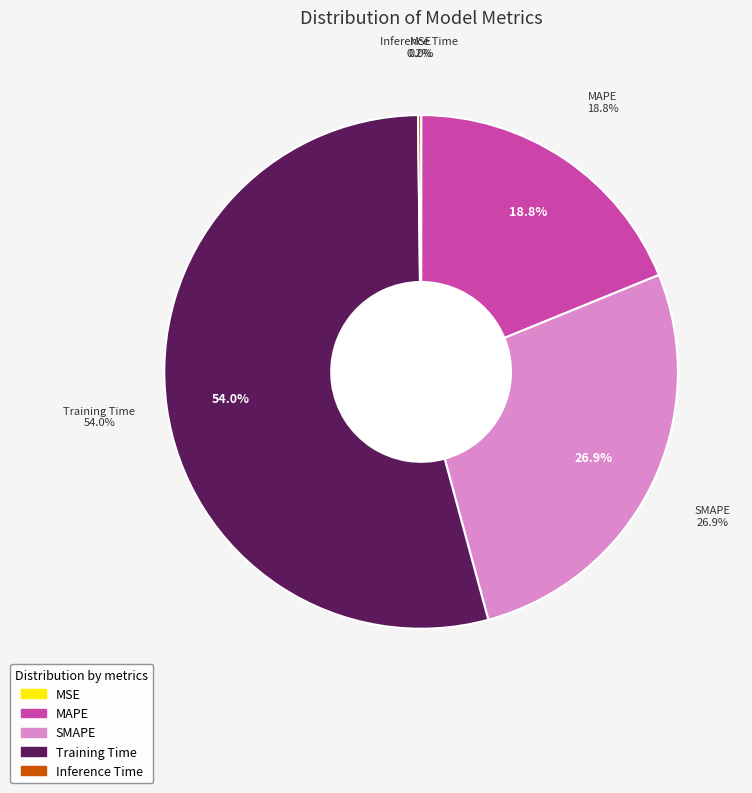

The Inference Time slice represents 1% of the pie. True or false?

False